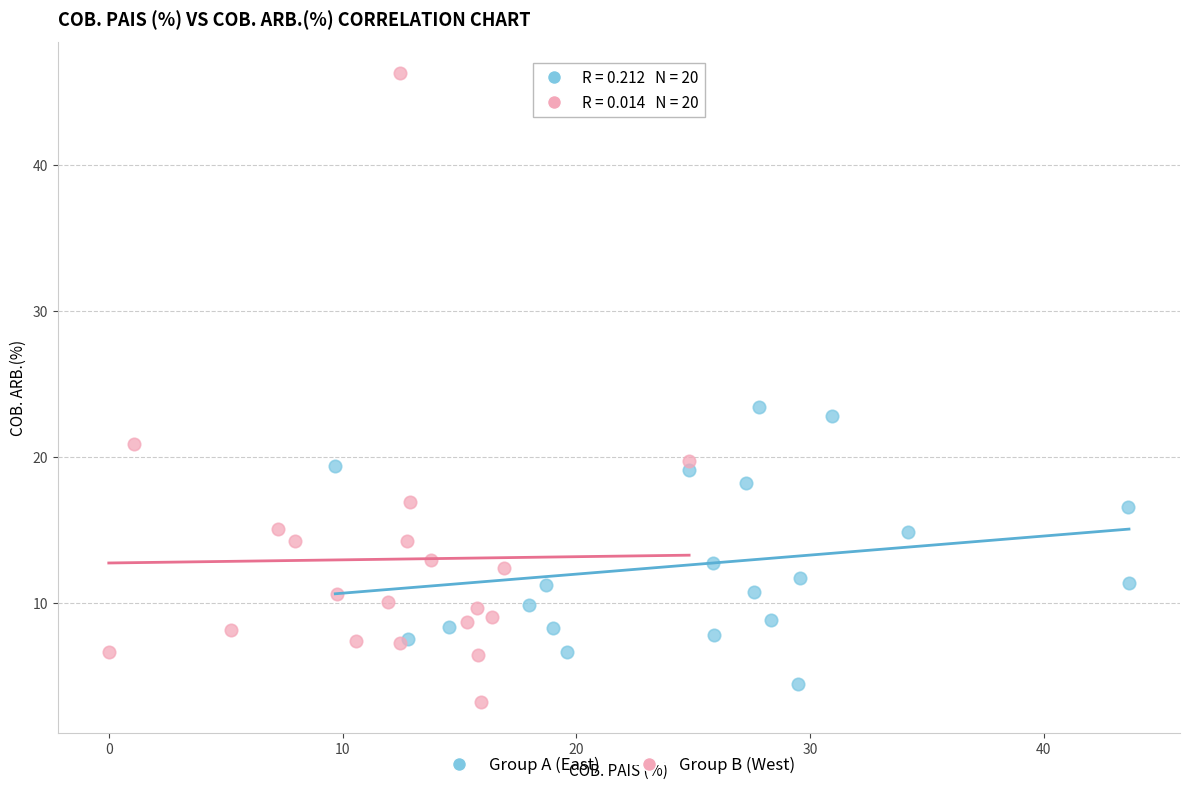

Which series has the largest Y range (max minus min)?

Group B (West)